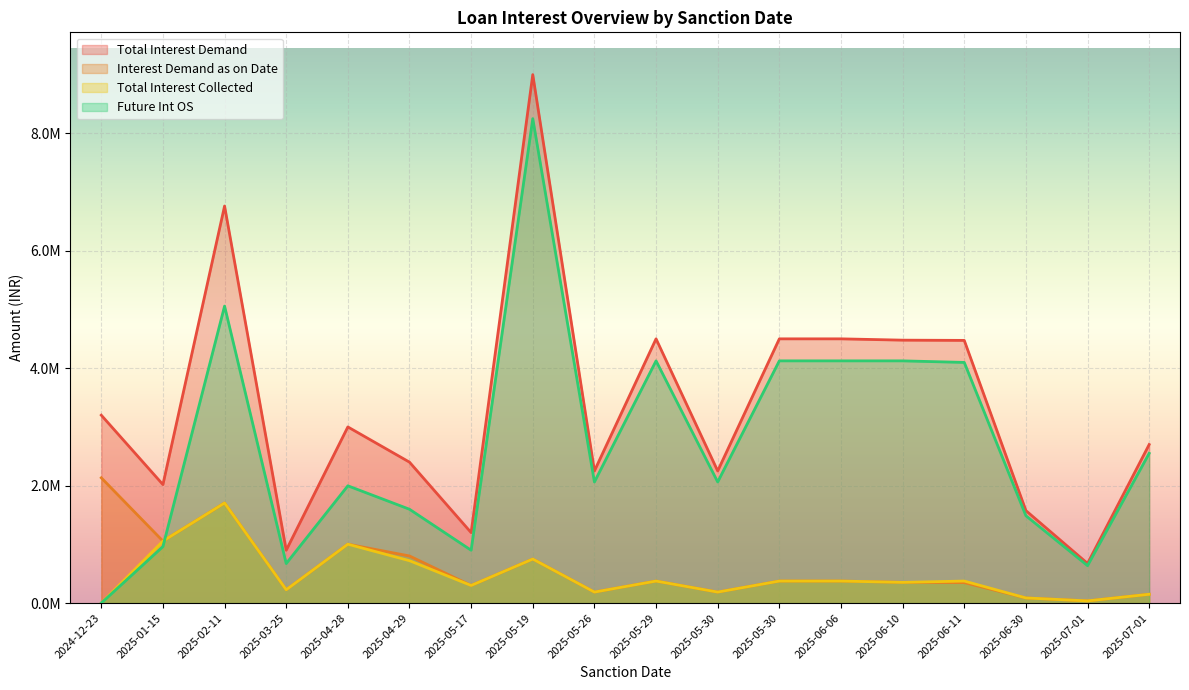

At which label is Total Interest Demand closest to 4837500?

2025-05-29